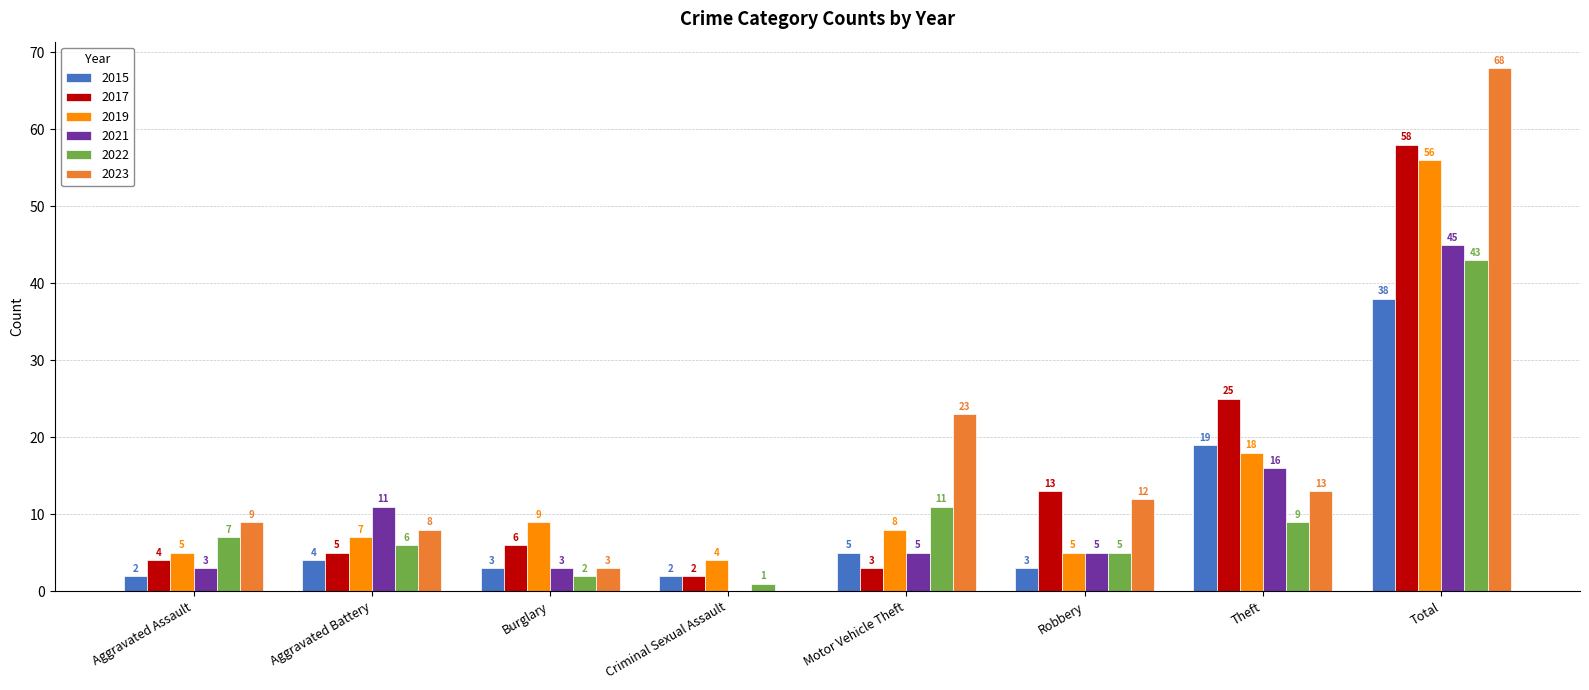

At which category is the sum across all series the highest?

Total